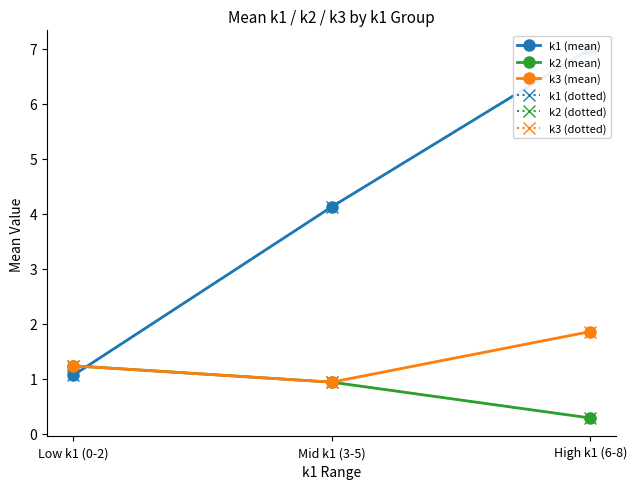

Rank the series at High k1 (6-8) from lowest to highest value.

k2 (mean), k2 (dotted), k3 (mean), k3 (dotted), k1 (mean), k1 (dotted)